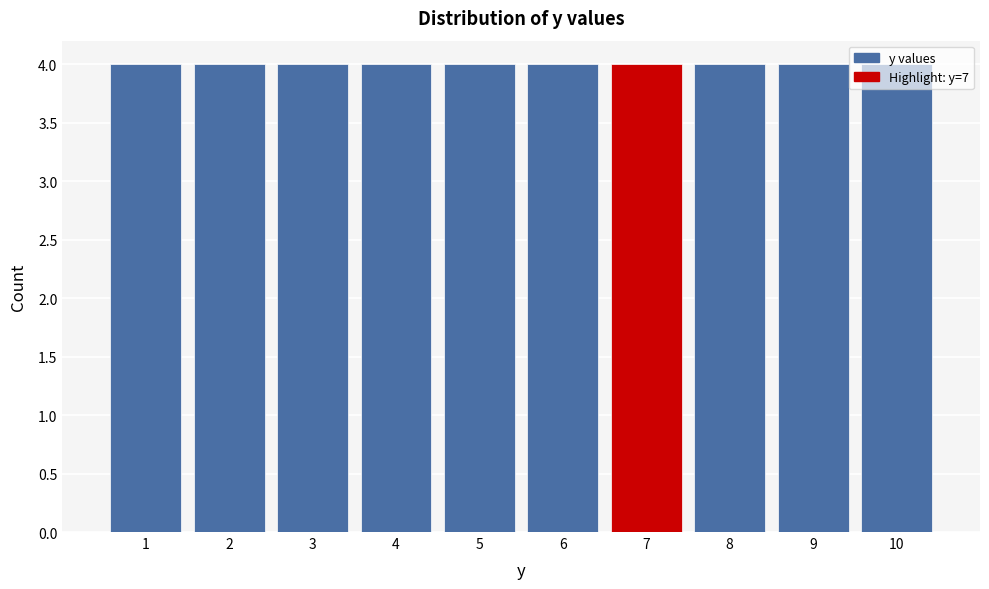

Reading left to right, list every bar in this chart as the range it spans on the x-axis followed by its height. The values are not printed on the chart, so give them approximately, as read against the axis.

0.5 to 1.5: 4
1.5 to 2.5: 4
2.5 to 3.5: 4
3.5 to 4.5: 4
4.5 to 5.5: 4
5.5 to 6.5: 4
6.5 to 7.5: 4
7.5 to 8.5: 4
8.5 to 9.5: 4
9.5 to 10.5: 4